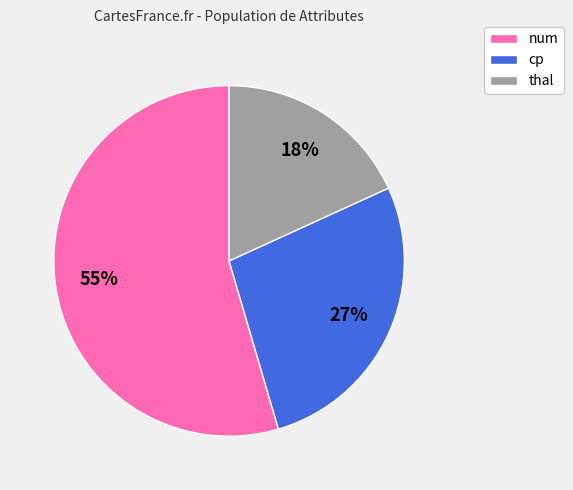

Rank the categories by value from lowest to highest.

thal, cp, num